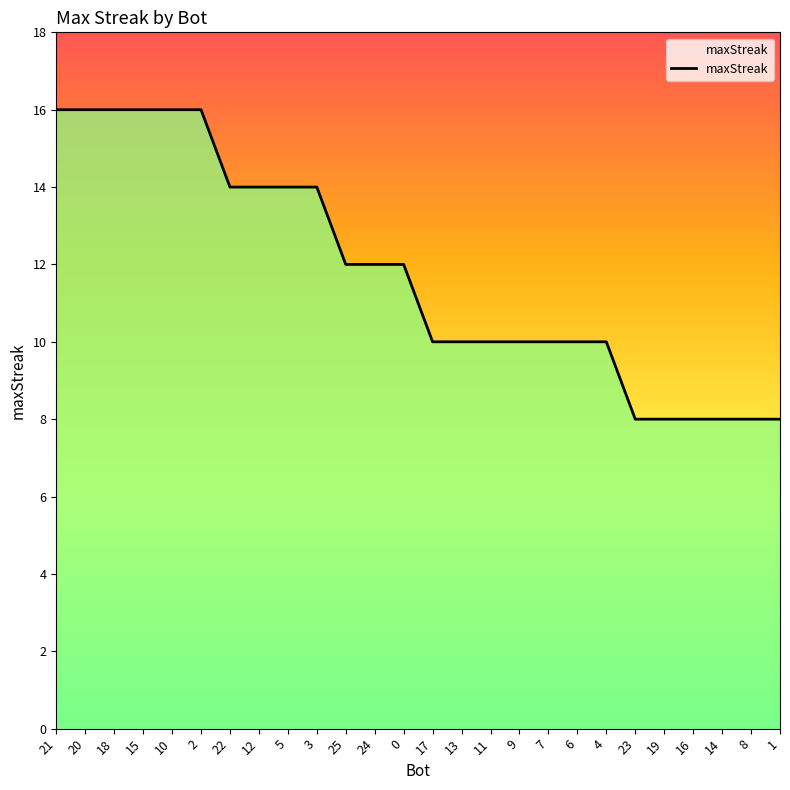

Does the chart display data point markers on the line(s)?

No